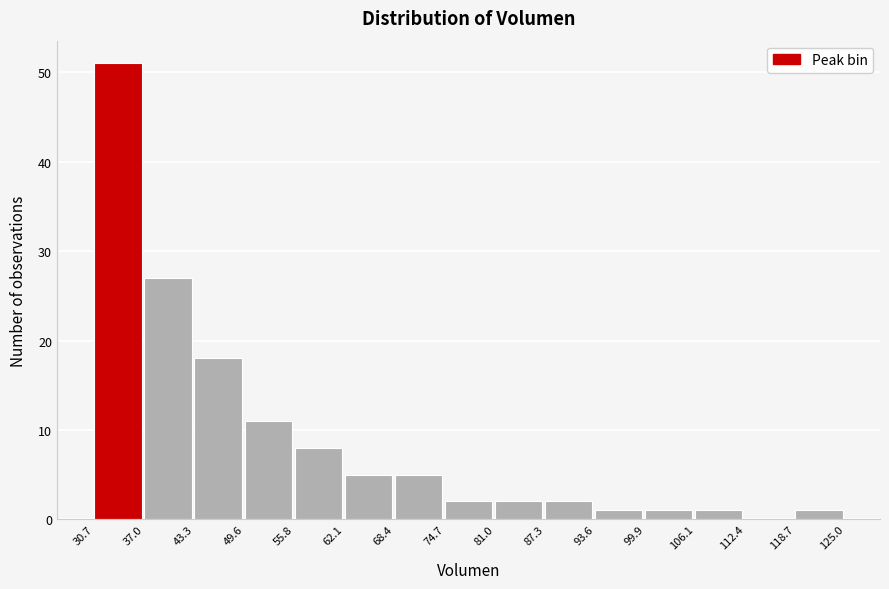

Reading left to right, transcribe this chart: for each bar, give the range it covers on the x-axis and its height. The values are not printed on the chart, so give them approximately, as read against the axis.

30.7 to 37.0: 51
37.0 to 43.3: 27
43.3 to 49.6: 18
49.6 to 55.8: 11
55.8 to 62.1: 8
62.1 to 68.4: 5
68.4 to 74.7: 5
74.7 to 81.0: 2
81.0 to 87.3: 2
87.3 to 93.6: 2
93.6 to 99.9: 1
99.9 to 106.1: 1
106.1 to 112.4: 1
112.4 to 118.7: 0
118.7 to 125.0: 1